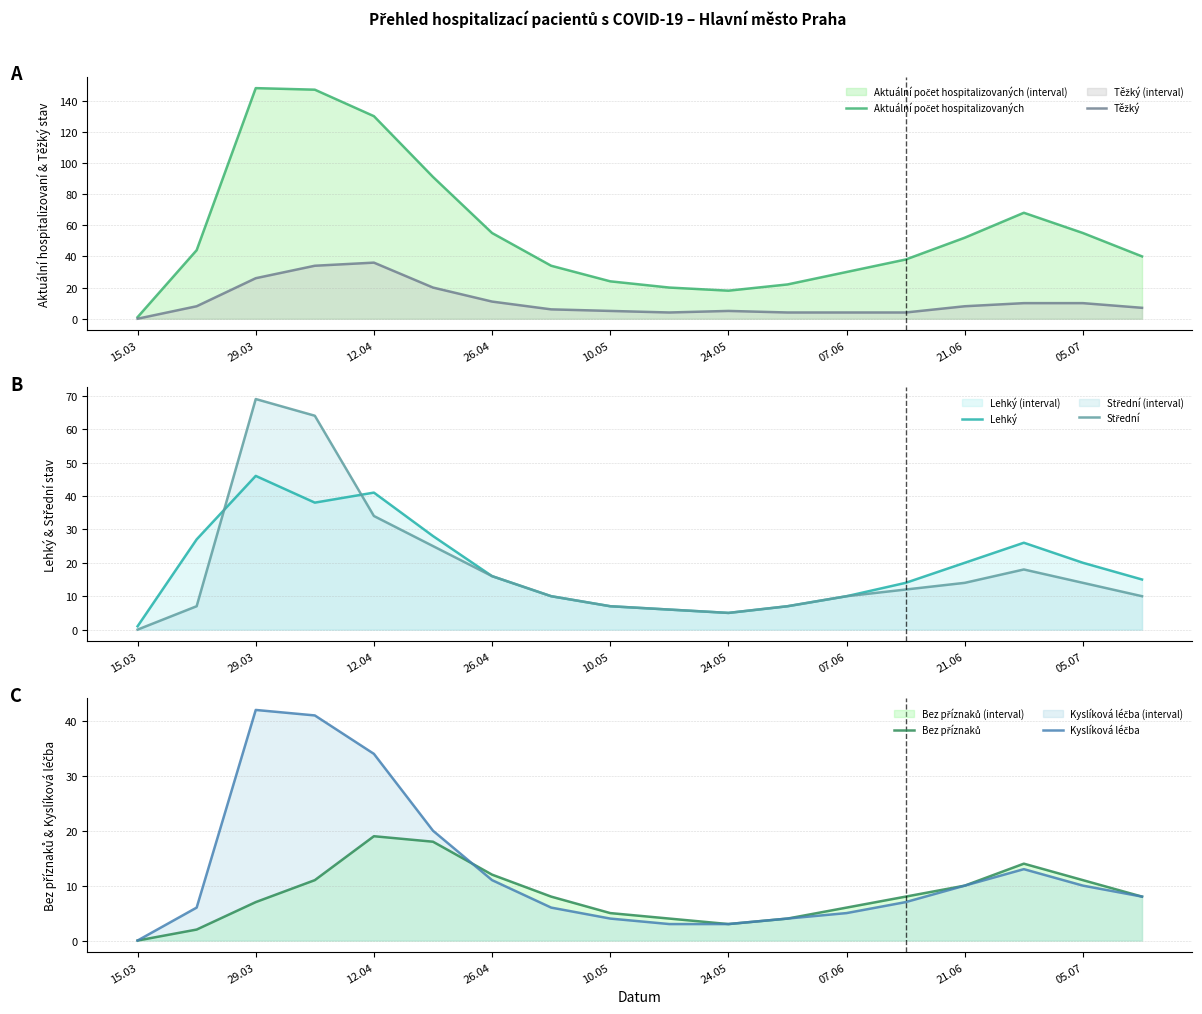

At which label does Lehký reach its minimum?

15.03